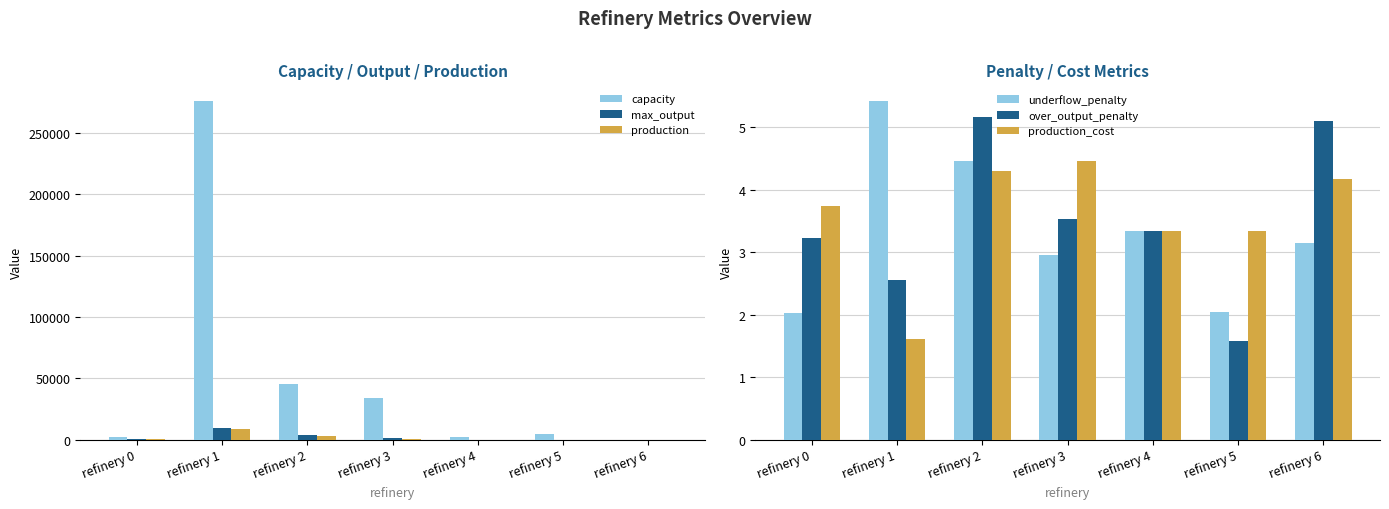

Is it true that production_cost equals 1.6 at refinery 2?

False